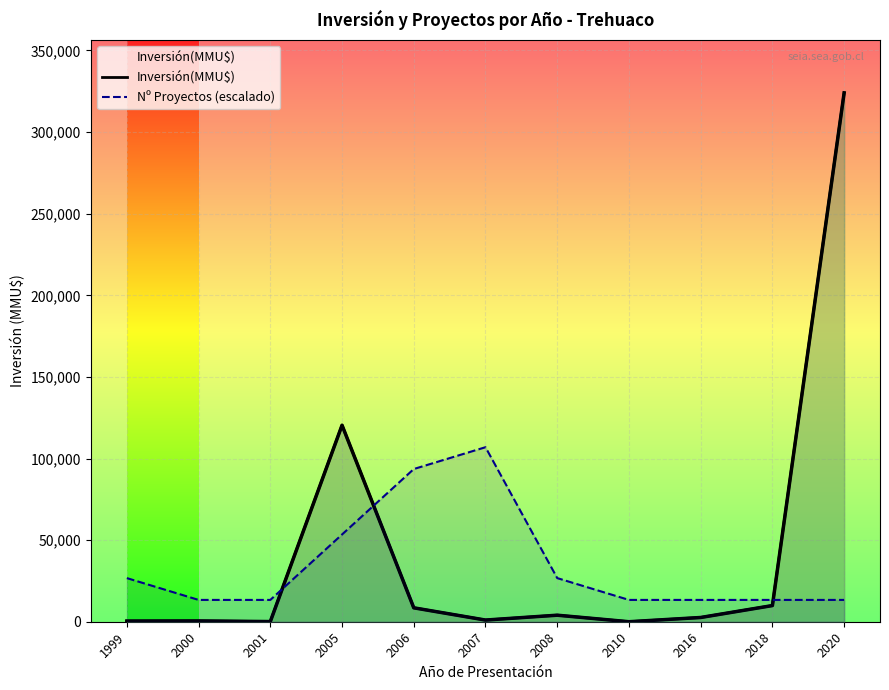

True or false: Nº Proyectos (escalado) and Inversión(MMU$) intersect in this chart.

True